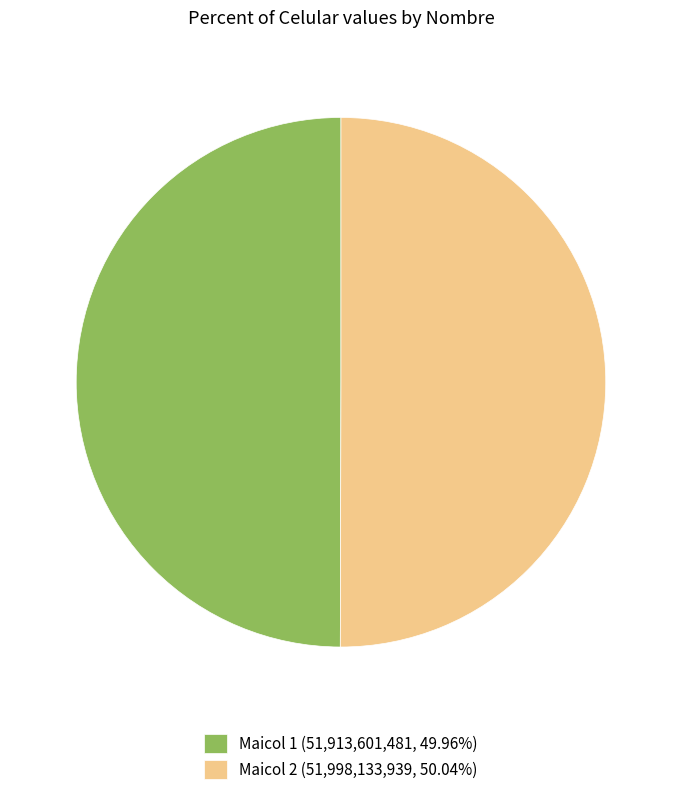

Combined, do Maicol 1 and Maicol 2 account for over 50%?

Yes